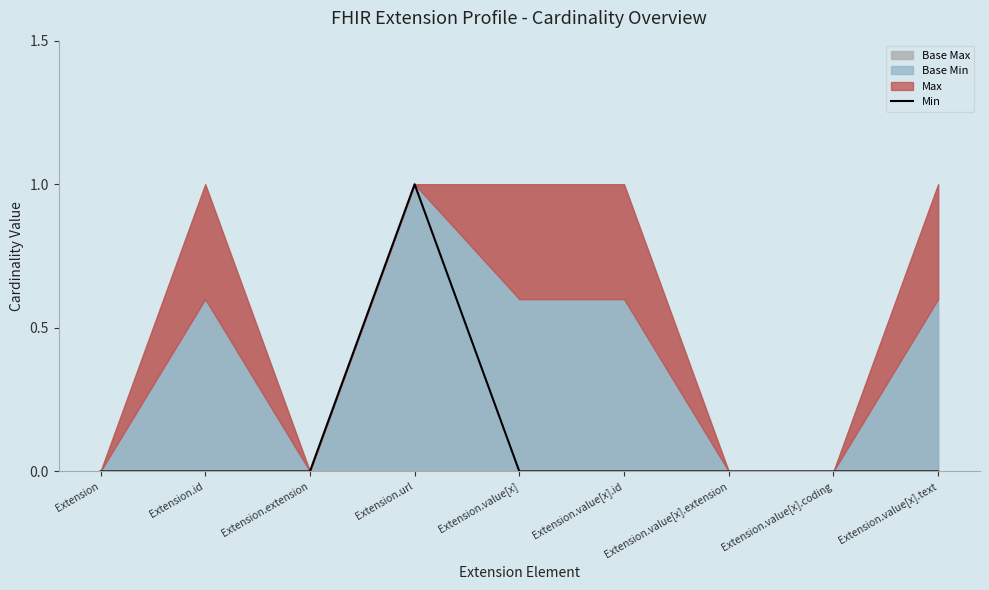

How many lines are shown in the chart?

1